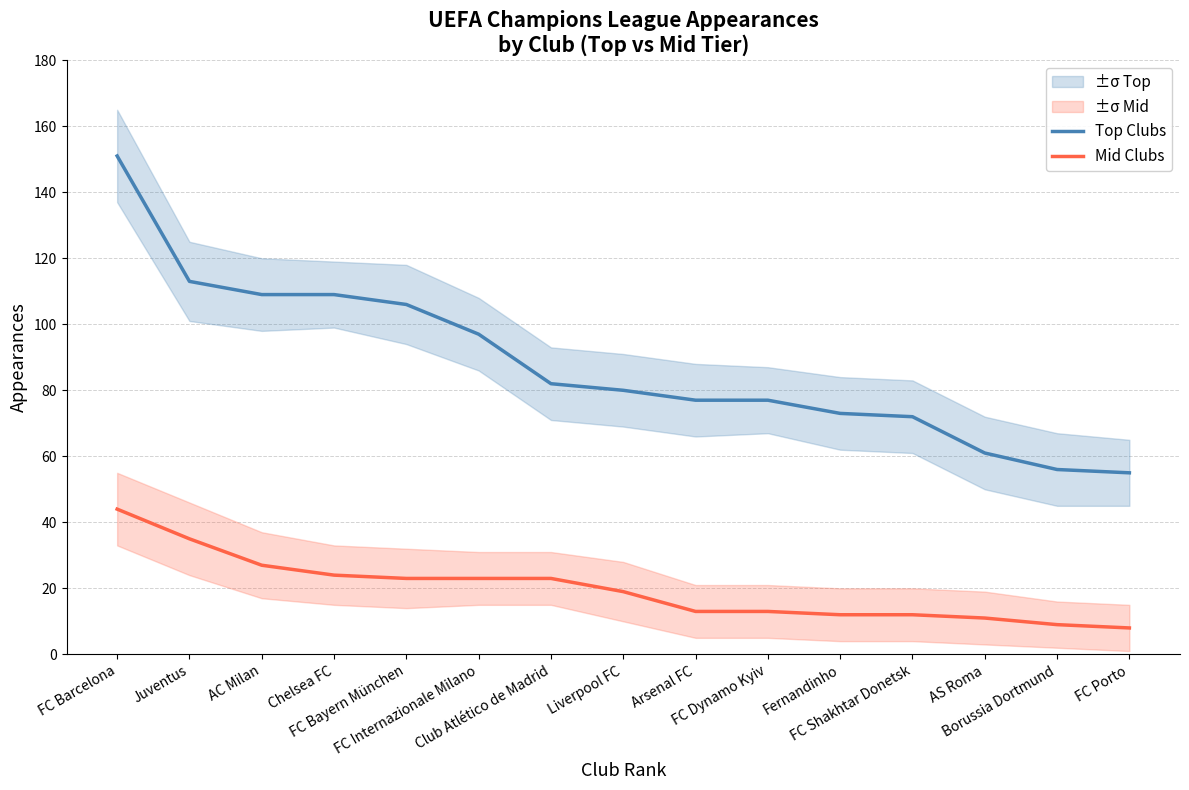

What are all the series names shown in the legend?

Top Clubs, Mid Clubs